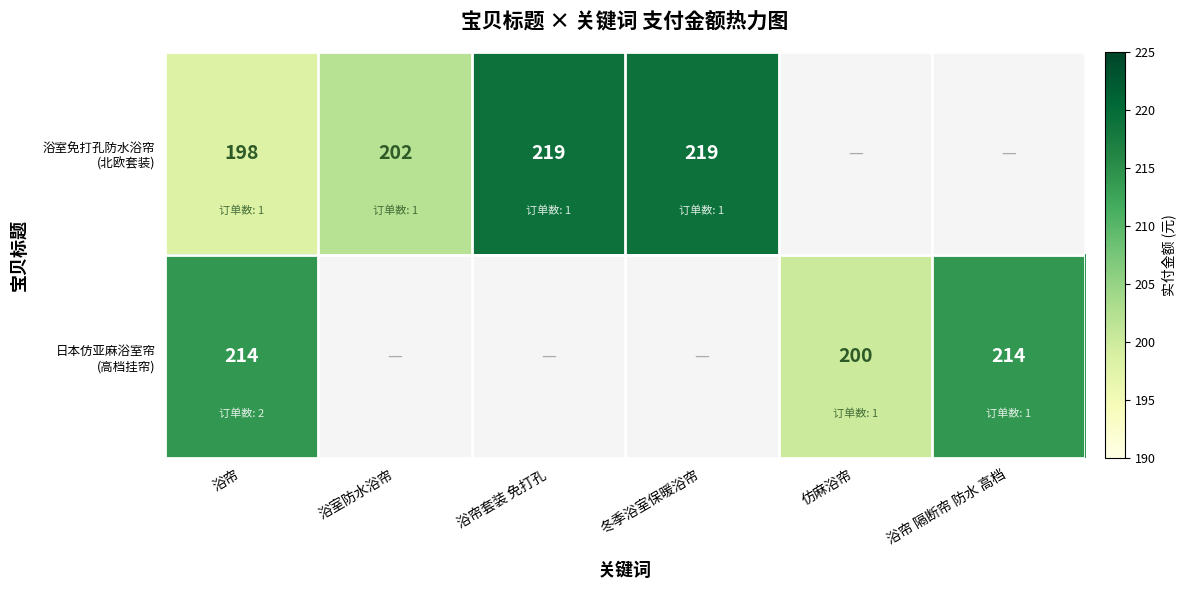

What is the difference between the highest and lowest values at 浴帘?

16